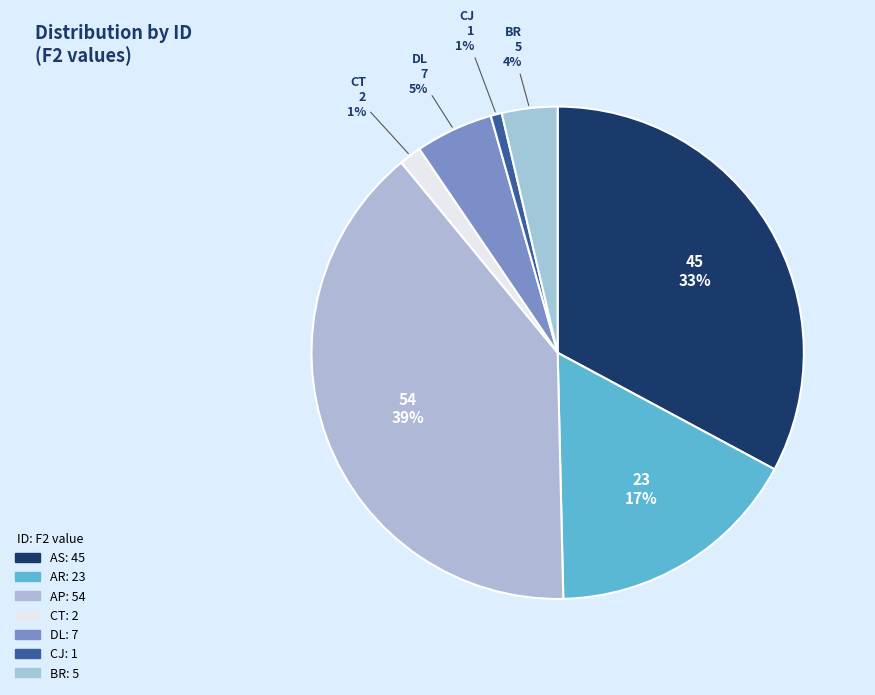

What percentage is the DL slice, to the nearest percent?

5%